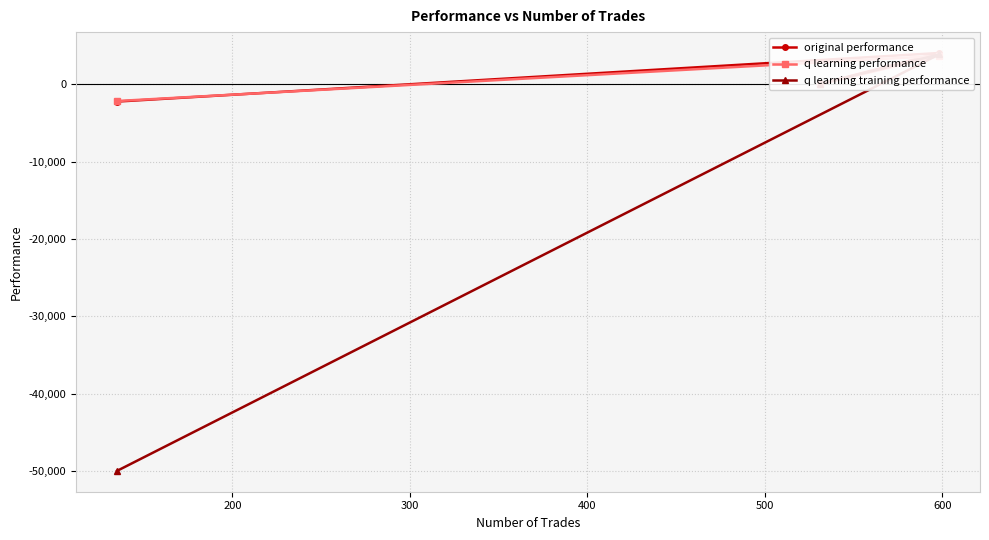

What is the sum of all original performance values?

1878.5